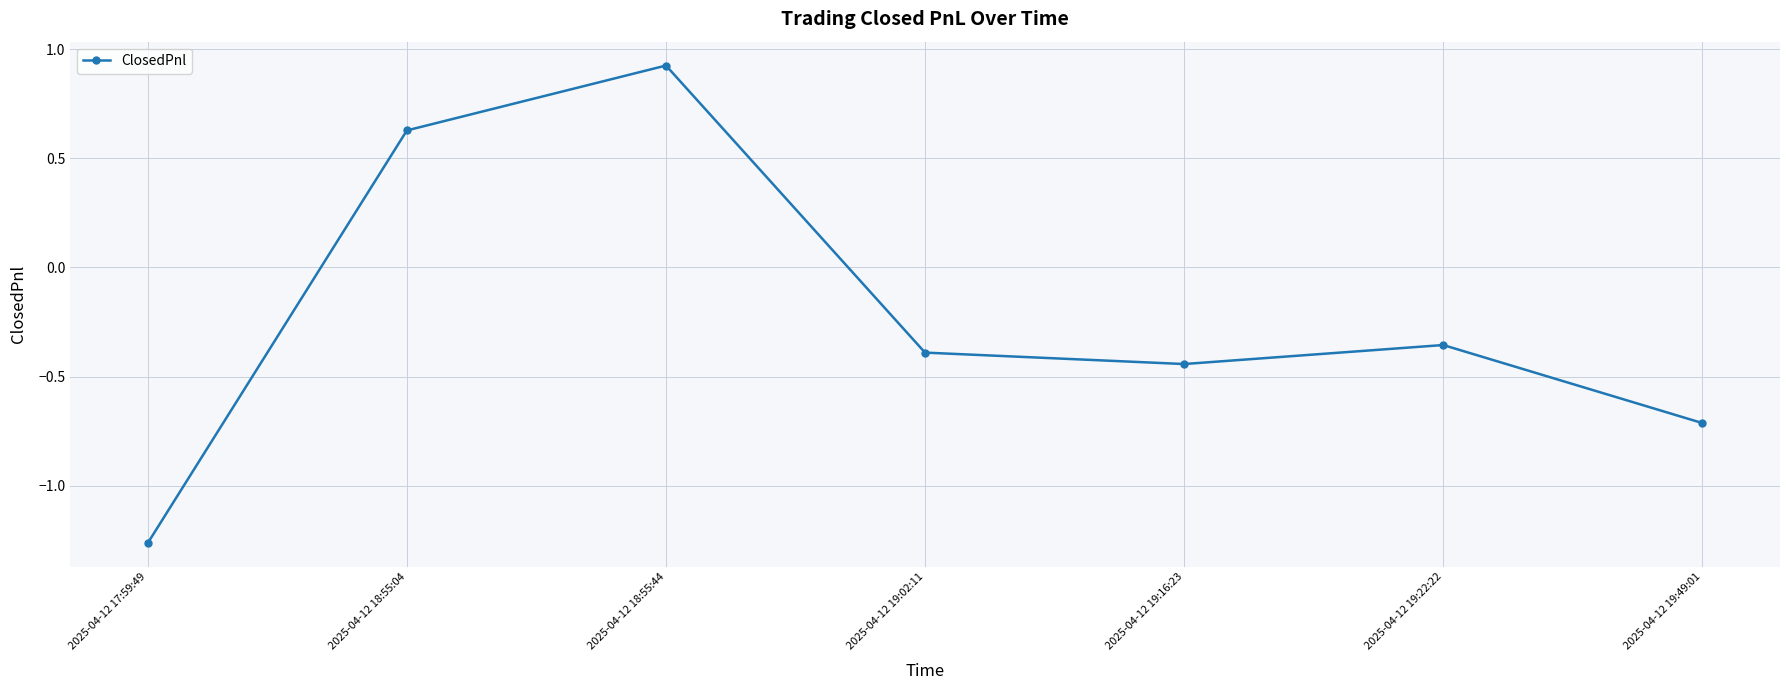

True or false: the data shows -0.4 at 2025-04-12 19:49:01.

False